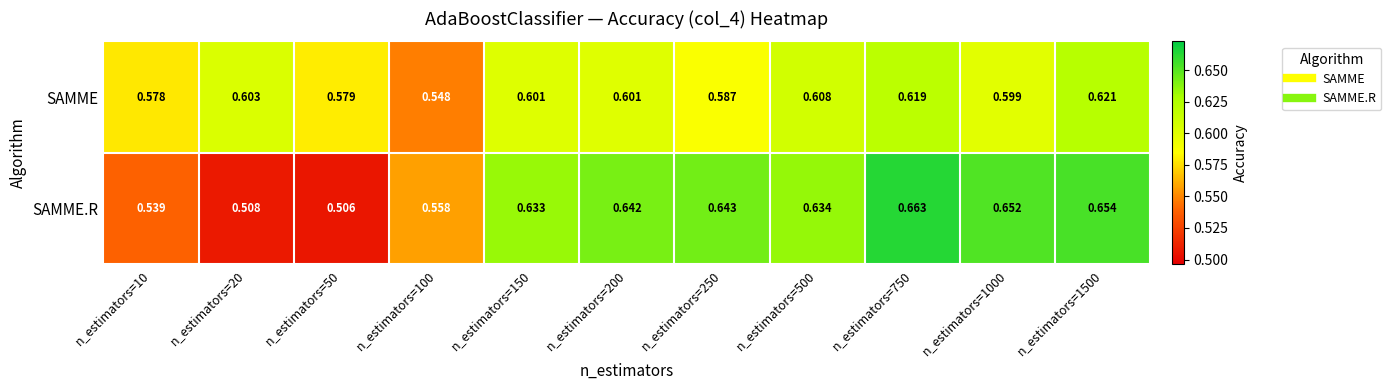

Which series has the largest total across all categories?

SAMME.R